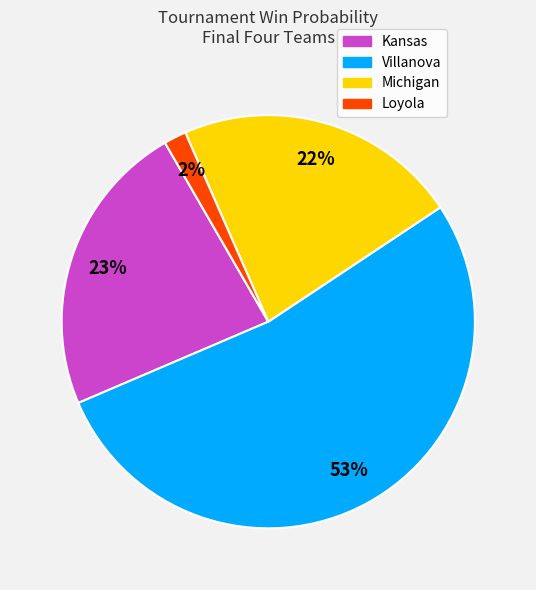

To the nearest percent, what is the combined percentage of Kansas and Michigan?

45%